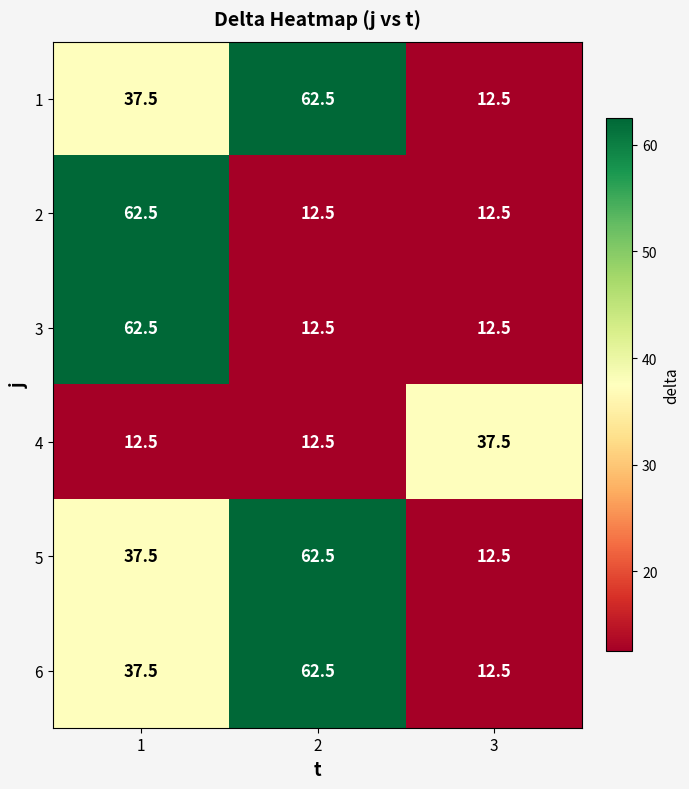

What is the average value of the 5 series?

37.5